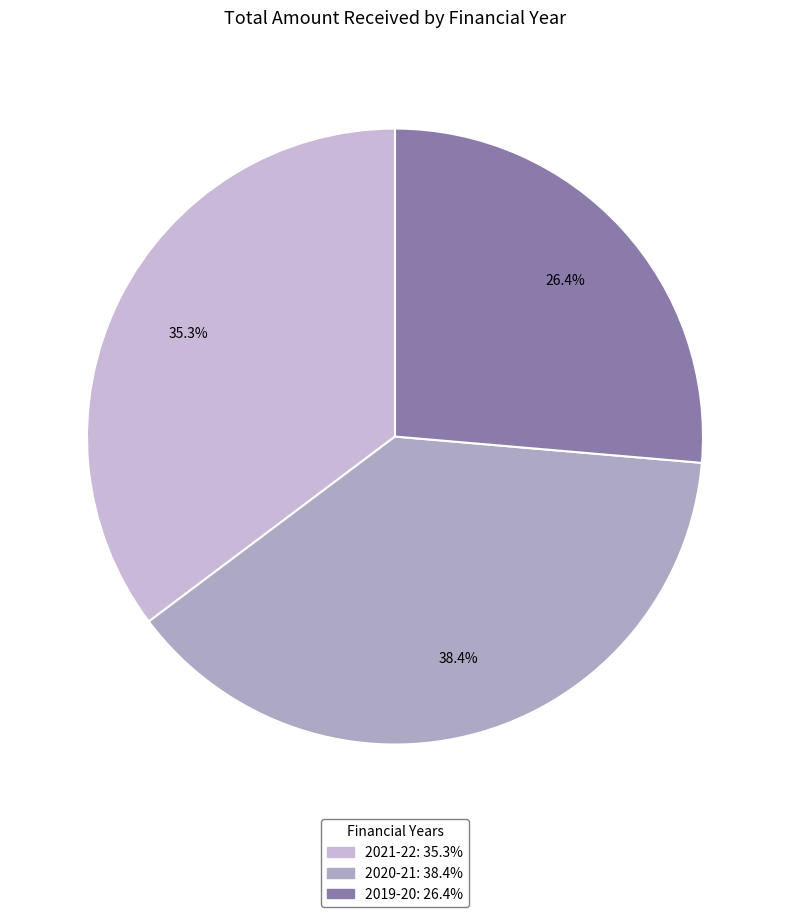

Combined, what portion of the pie is 2020-21 and 2021-22?

73.6%